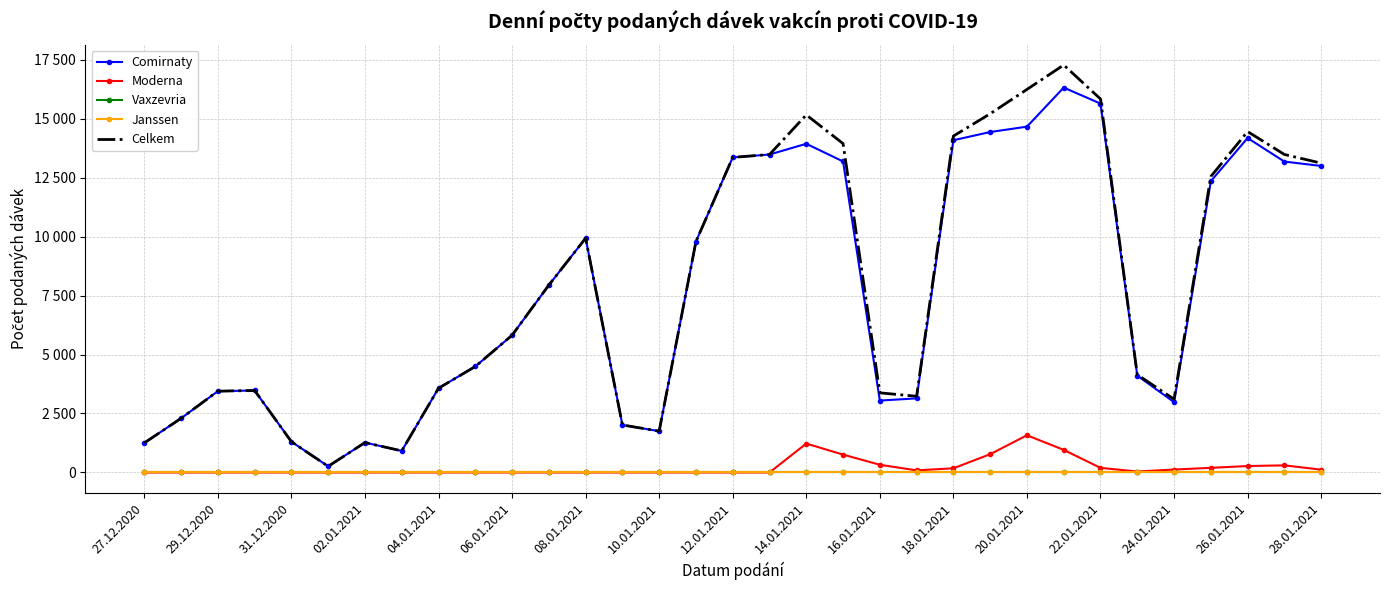

How many lines are shown in the chart?

5